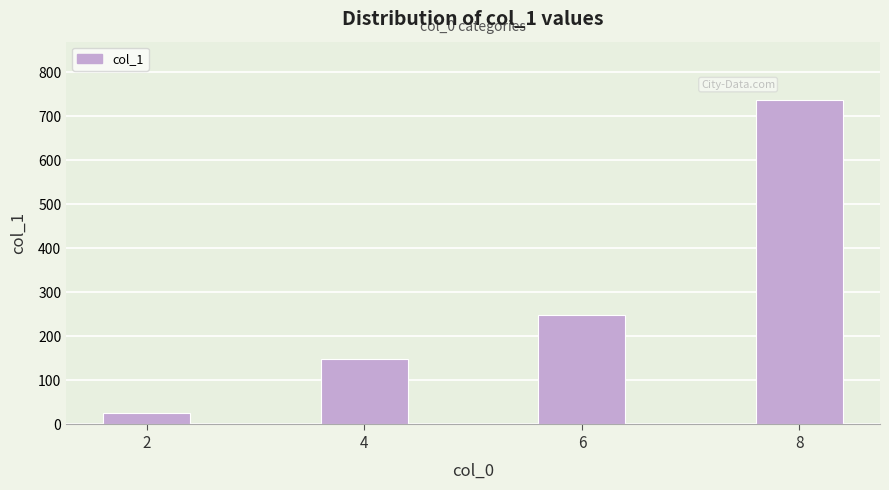

Reading right to left, extract all data points from this chart.

736.5	247.8	148.3	26.0